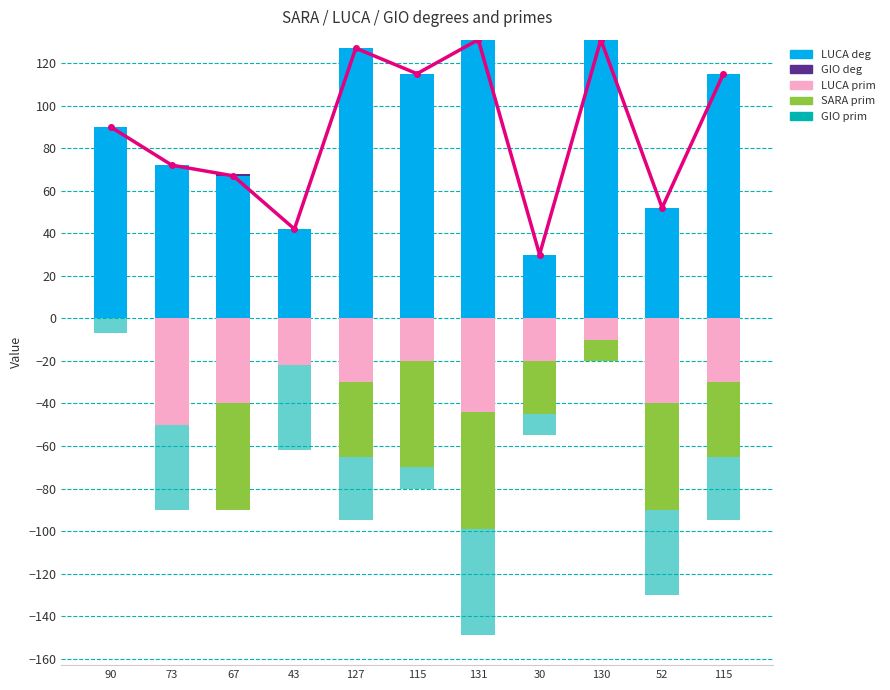

Which series has the largest total across all categories?

LUCA deg trend